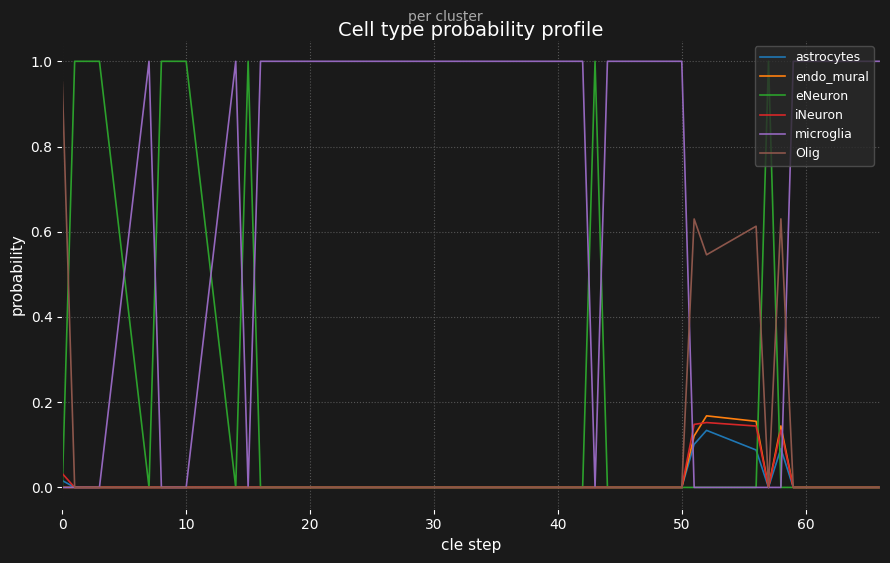

What is the sum of all astrocytes values?

0.4